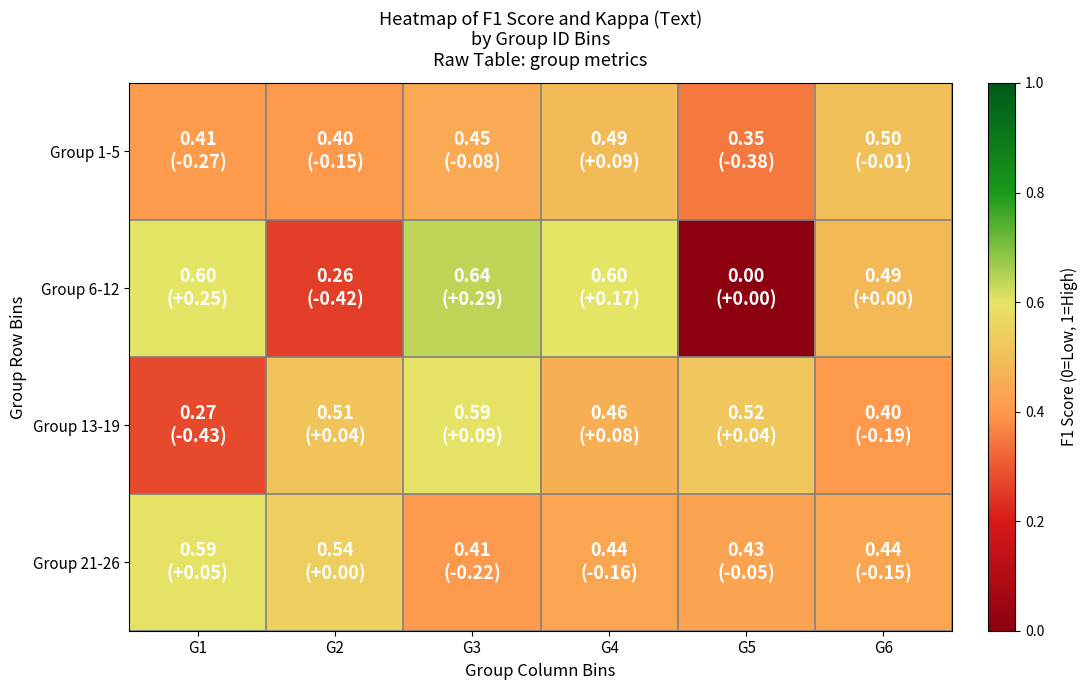

Rank the series at G2 from lowest to highest value.

Group 6-12, Group 1-5, Group 13-19, Group 21-26